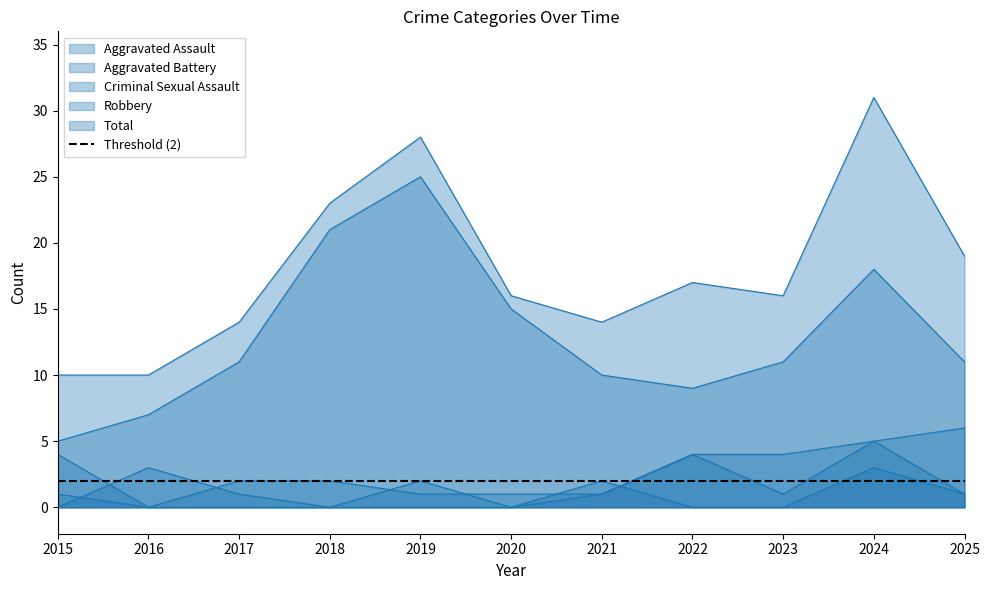

The value of Aggravated Assault at 2017 is 2. True or false?

False